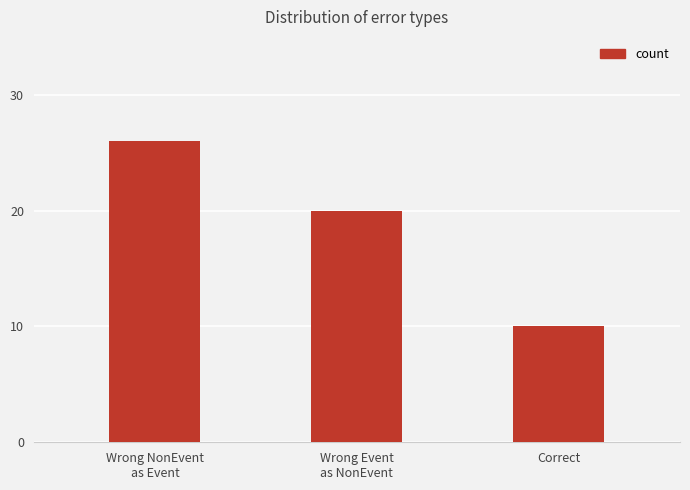

How many values are between 10 and 26?

3